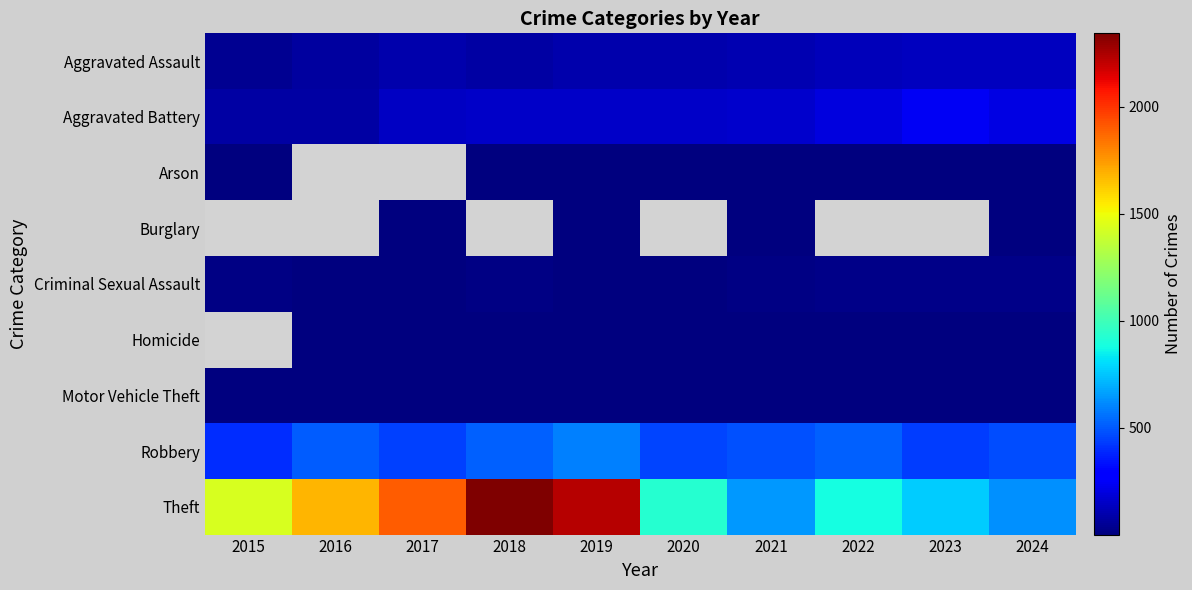

Which series changed the most between 2016 and 2018?

Theft